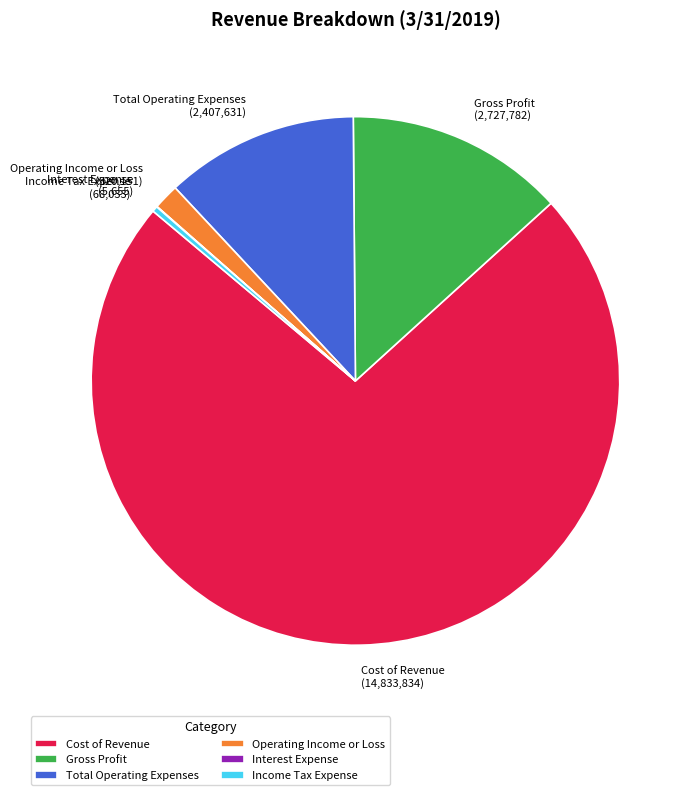

True or false: Operating Income or Loss accounts for 2% of the total.

True